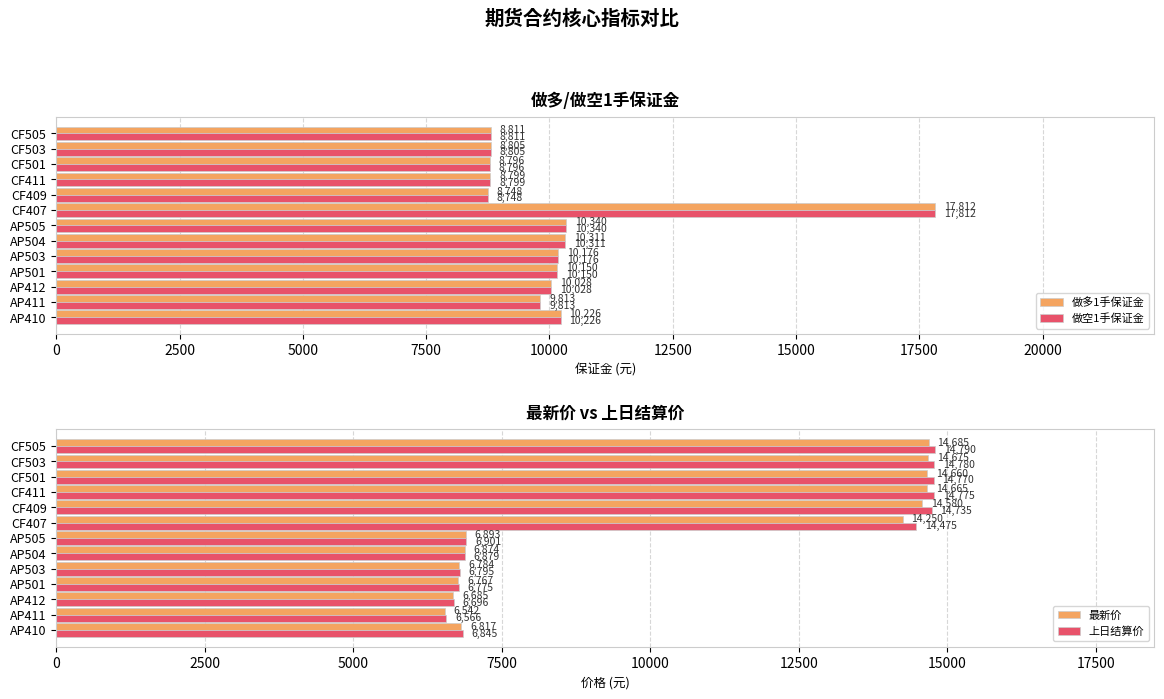

What is the sum of the 做多1手保证金 values at CF501 and CF411?

17595.0